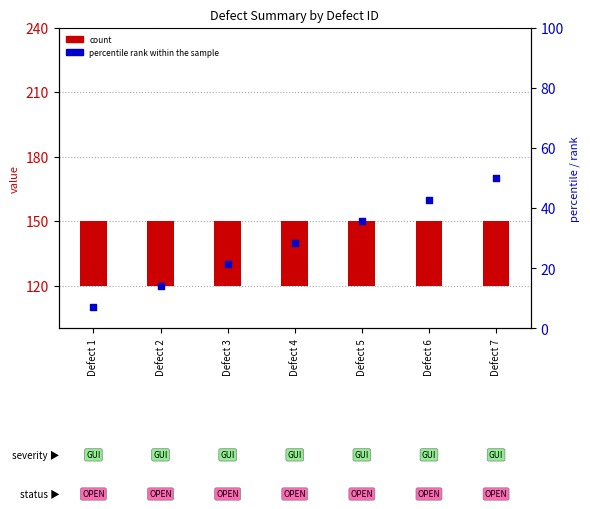

Which series has the largest total across all categories?

count